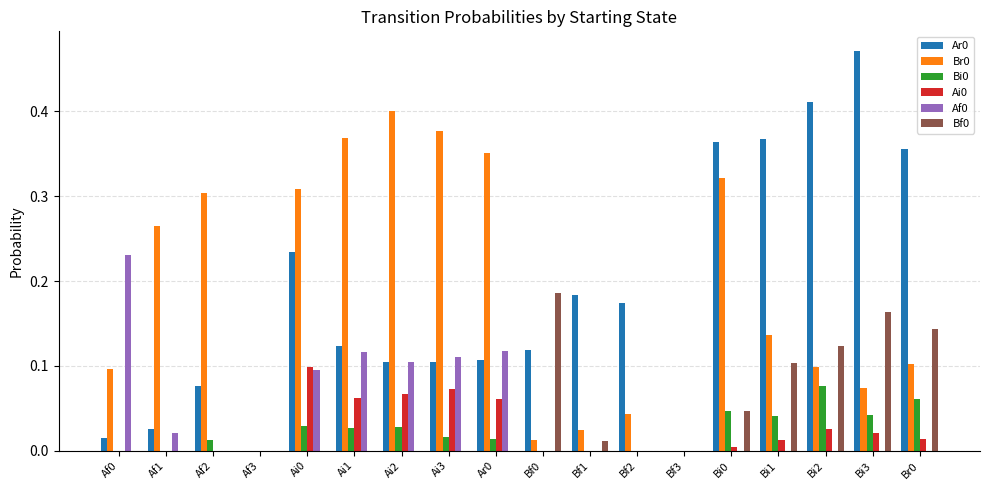

How many data points does each series have?

18